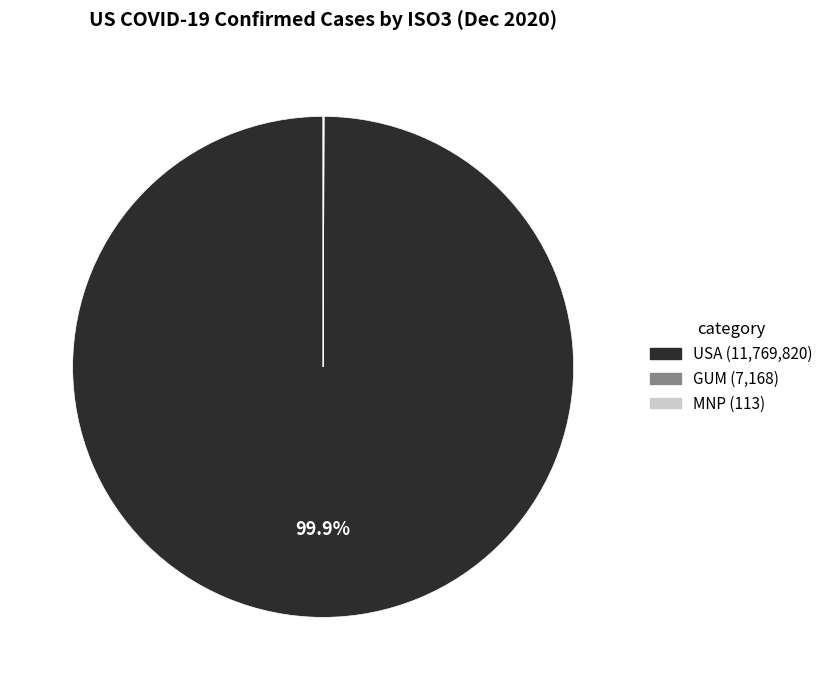

Does any single category account for the majority?

Yes